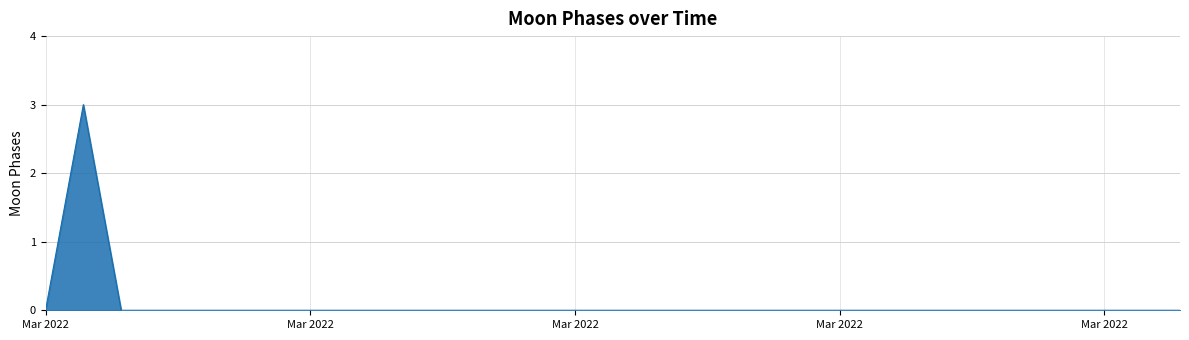

What is the greatest value displayed?

3